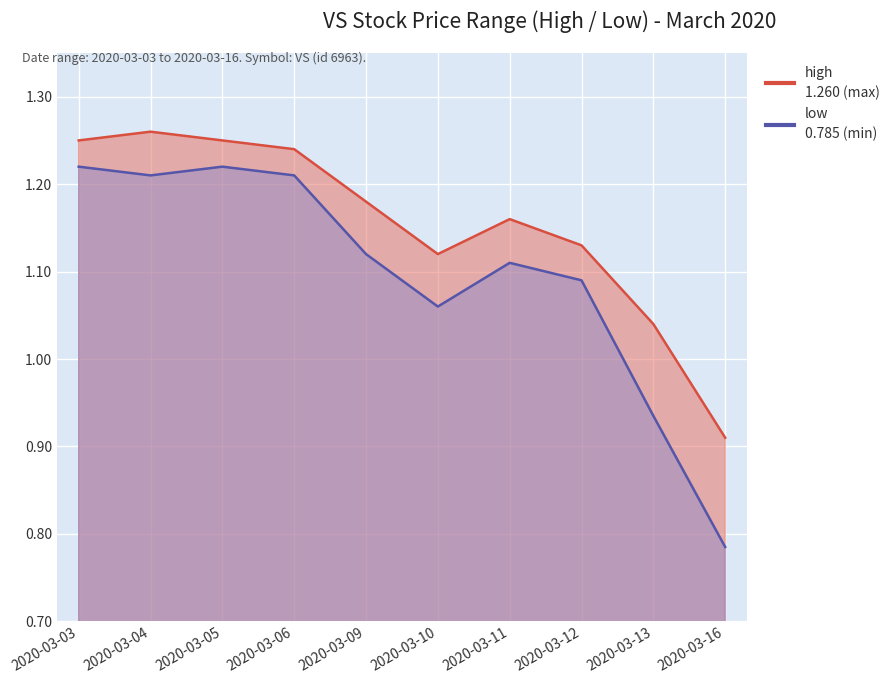

List the series in order of their peak value, highest first.

high, low